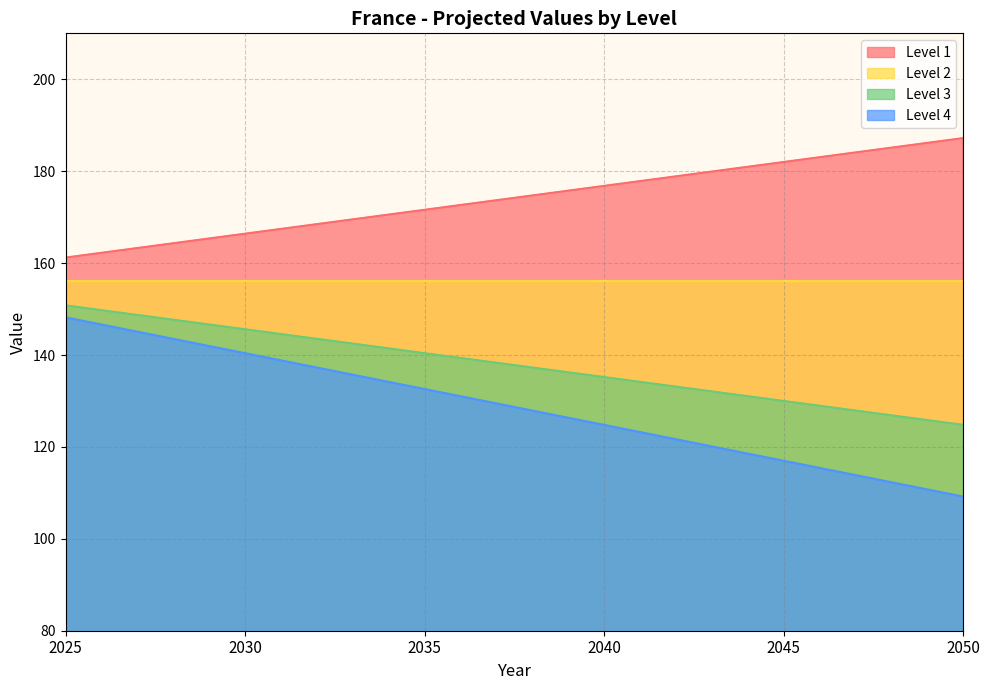

What is the lowest value of the Level 1 series?

161.2